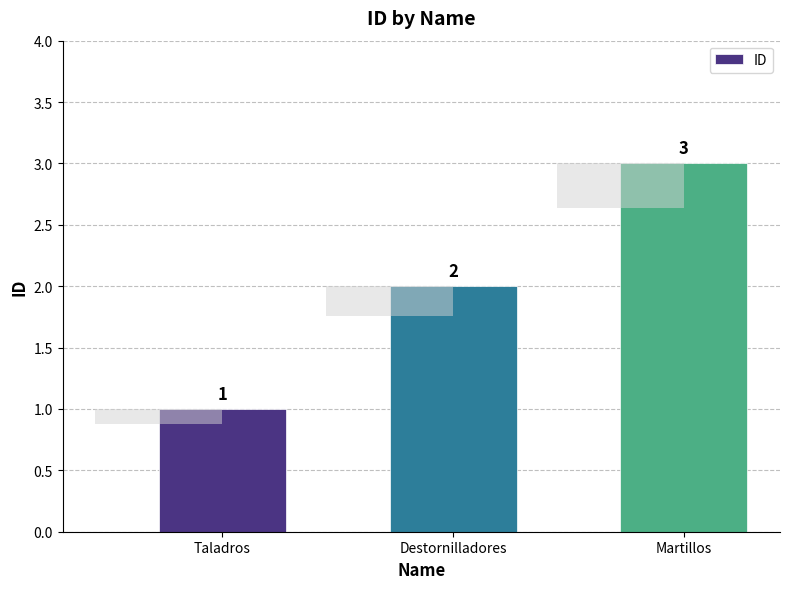

What is the change in value from Taladros to Destornilladores?

+1